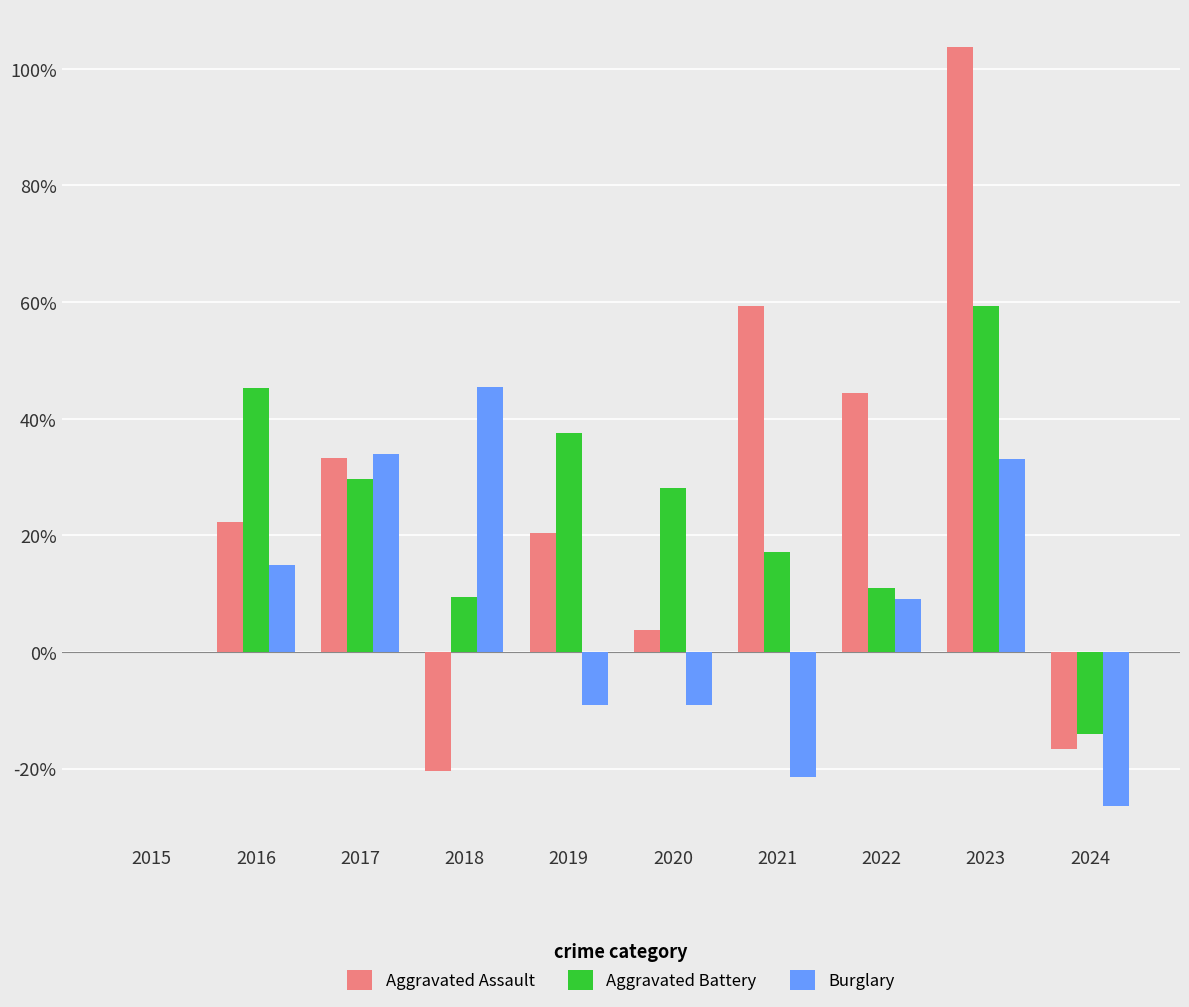

What is the difference between the Aggravated Assault values at 2023 and 2015?

103.7